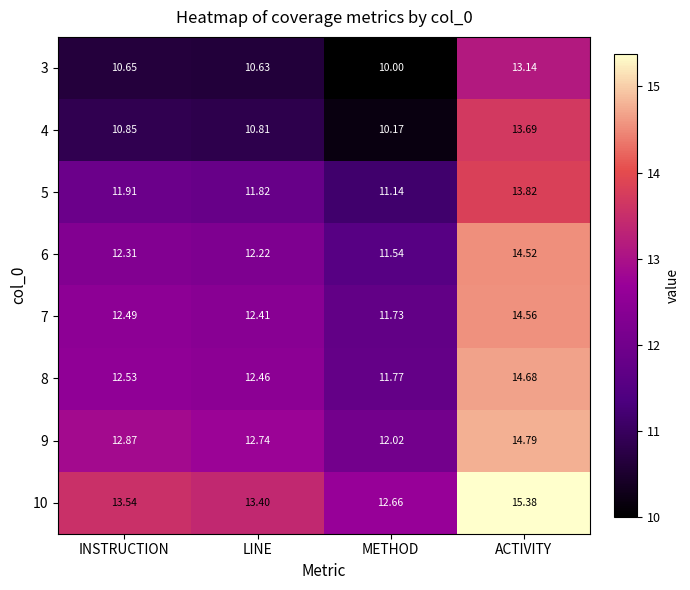

At which category is the sum across all series the highest?

ACTIVITY